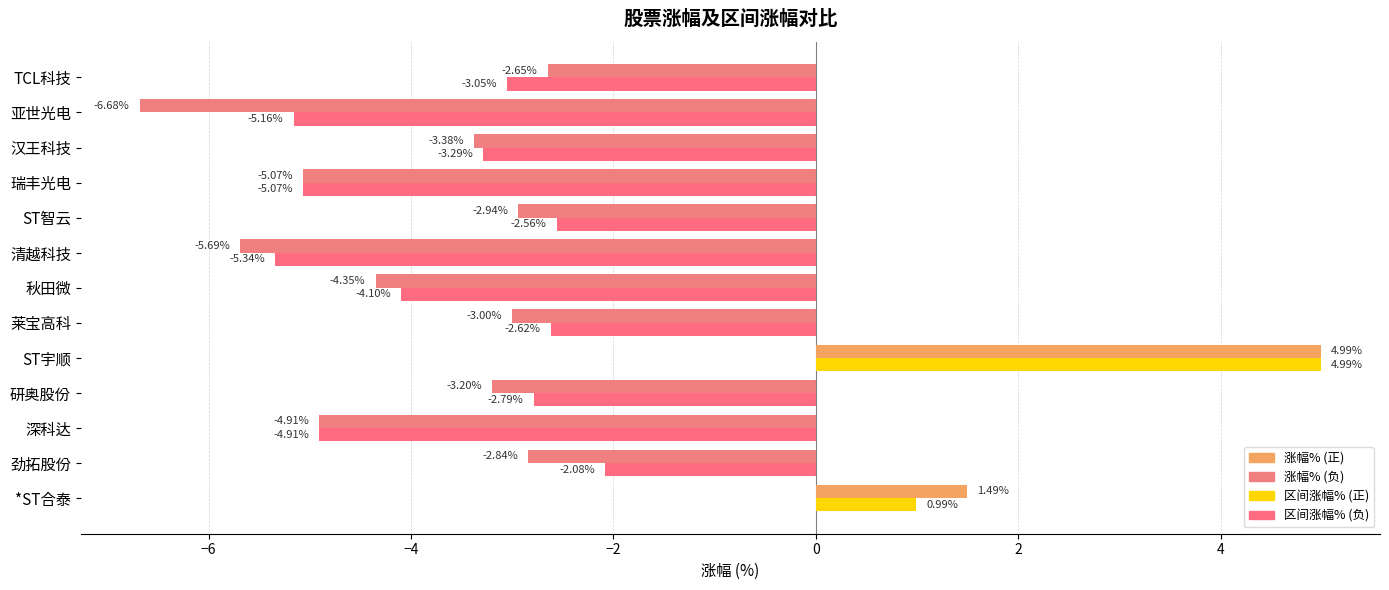

Count the number of categories in the chart.

13